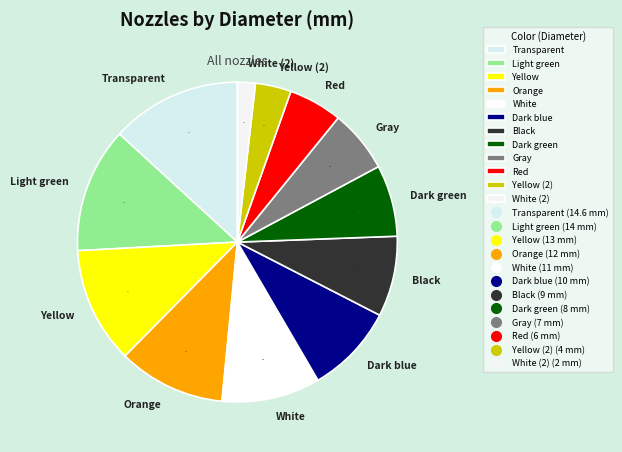

Which has a higher value, Orange or Light green?

Light green